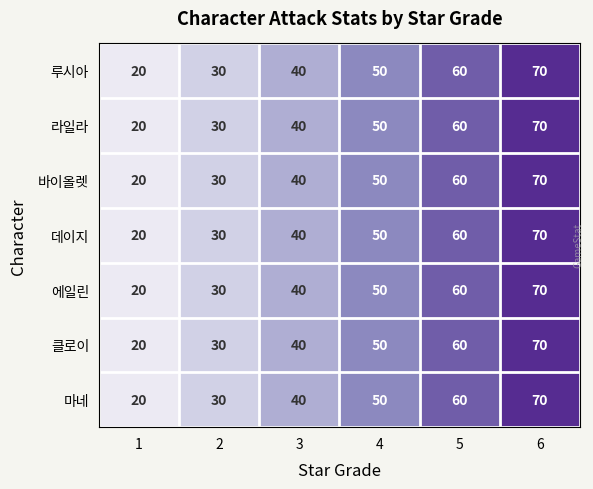

What is the difference between the 클로이 values at 3 and 2?

10